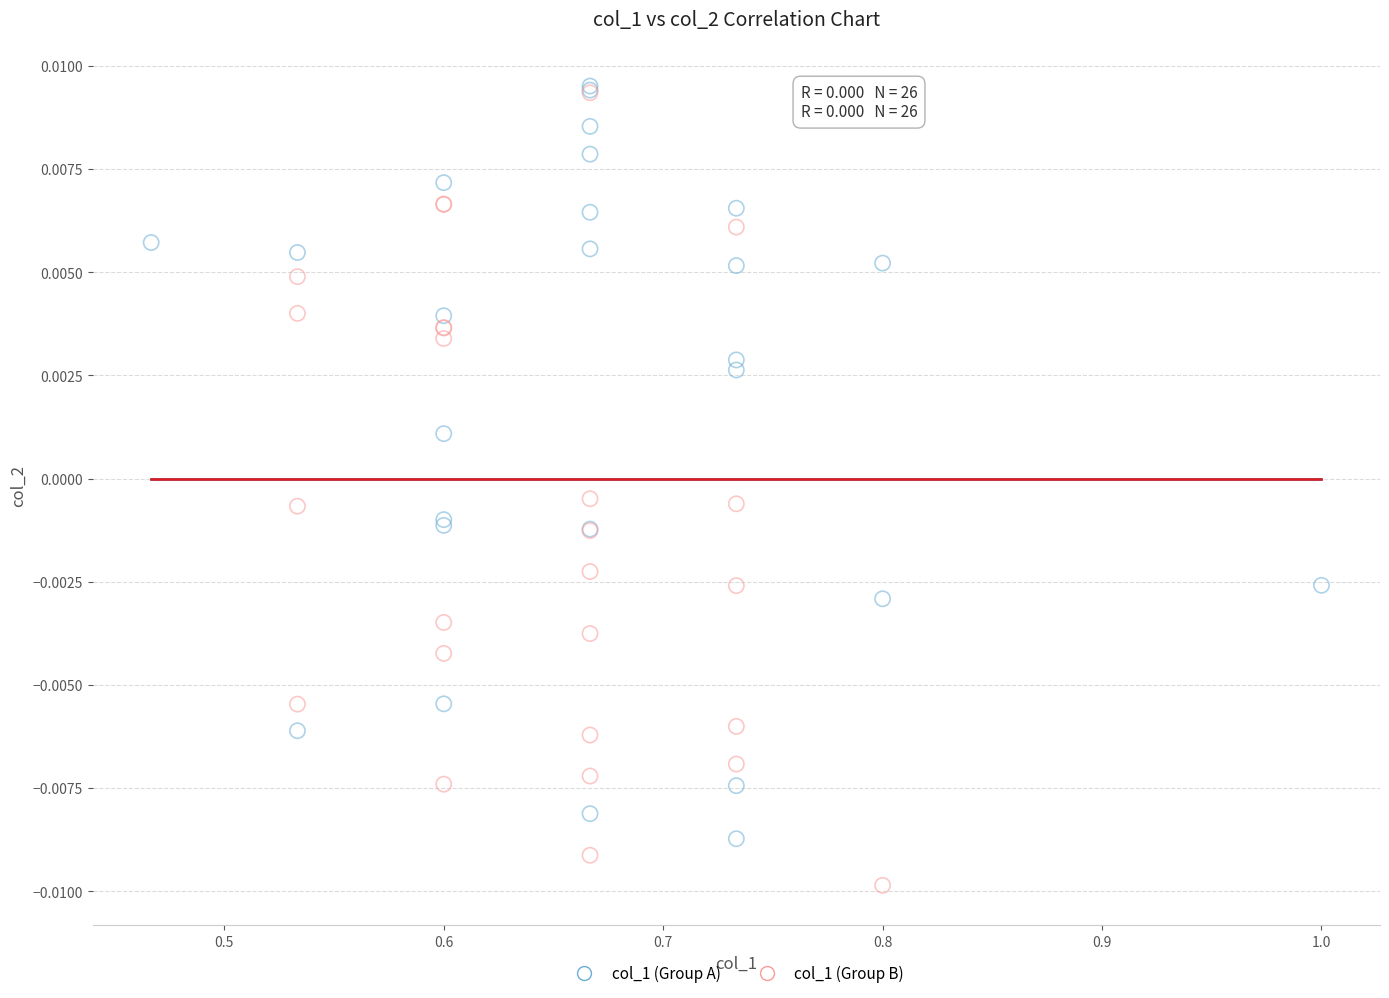

Which series reaches the minimum Y coordinate?

col_1 (Group B)